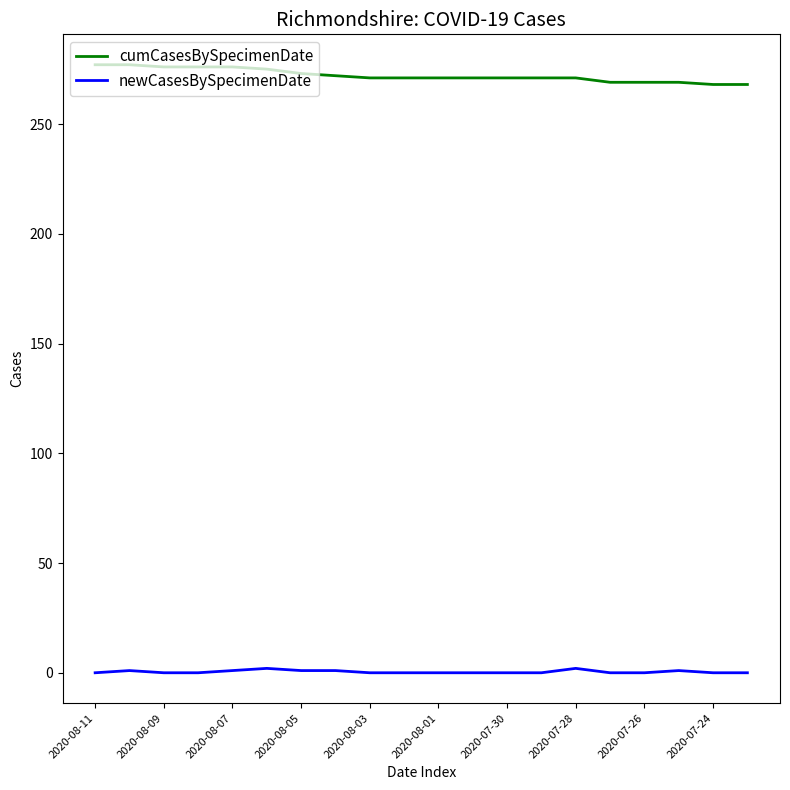

What is the sum of all cumCasesBySpecimenDate values?

5442